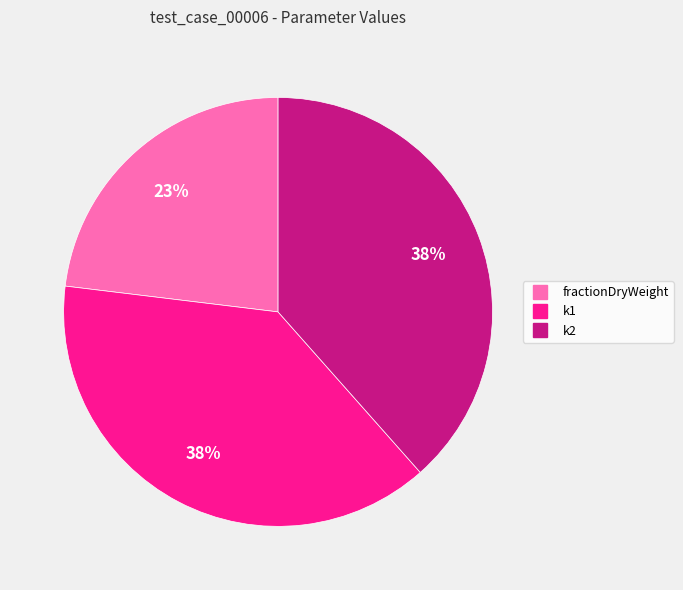

To the nearest percent, what is the difference between the k1 and fractionDryWeight slice percentages?

15%